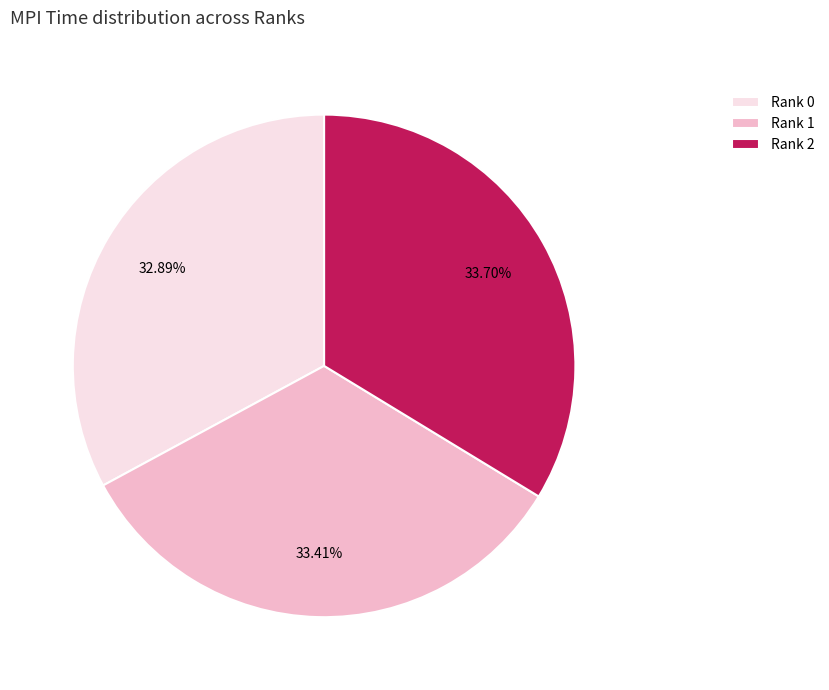

Which has a higher value, Rank 0 or Rank 1?

Rank 1